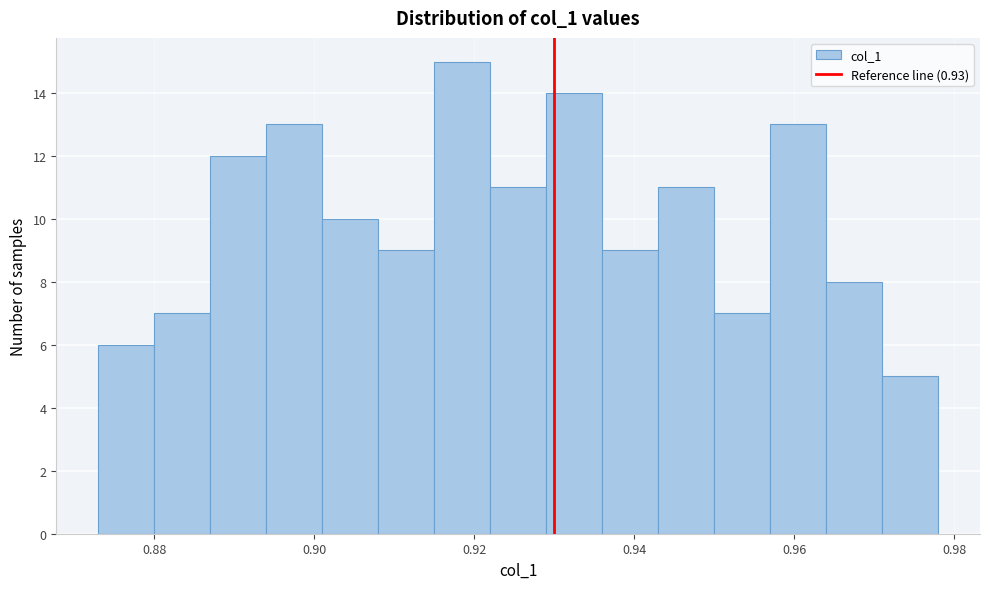

Around what value on the x-axis is the tallest bar? Give the approximate position of its centre, as read against the axis.

0.918